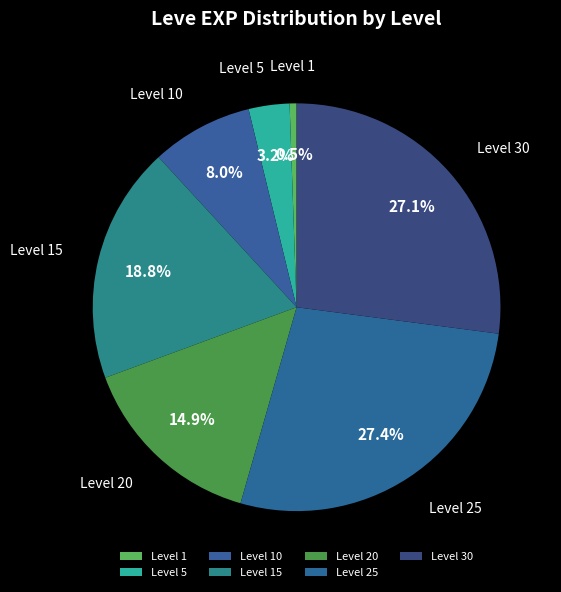

To the nearest percent, what is the difference between the largest and smallest slice percentages?

27%